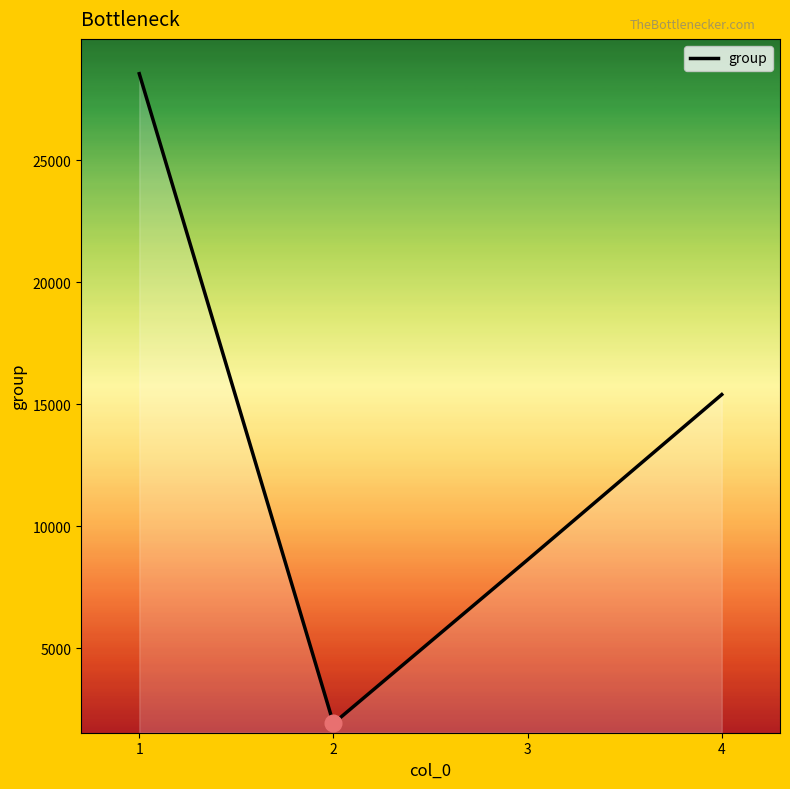

Rank the categories by value from highest to lowest.

1, 4, 3, 2